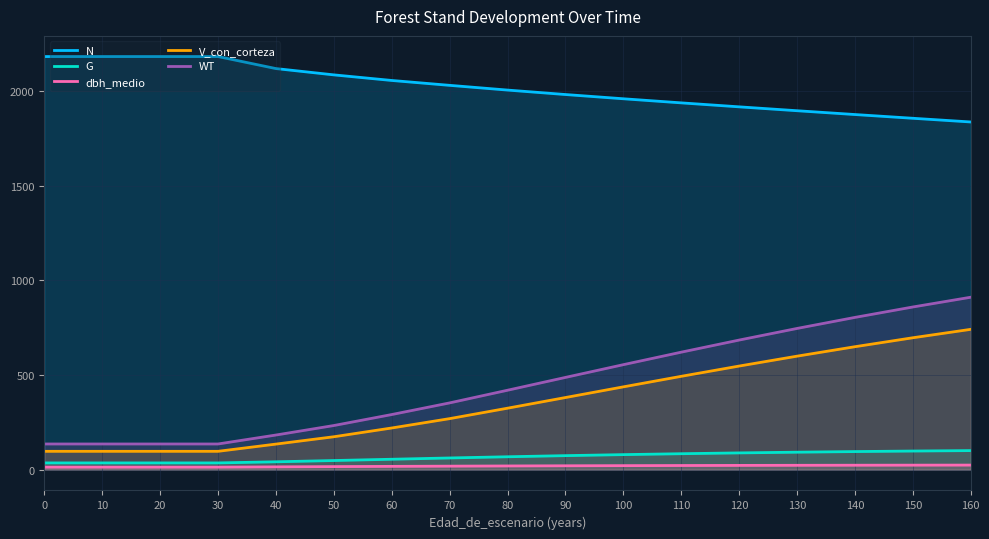

Which series changed the most between 10 and 100?

WT